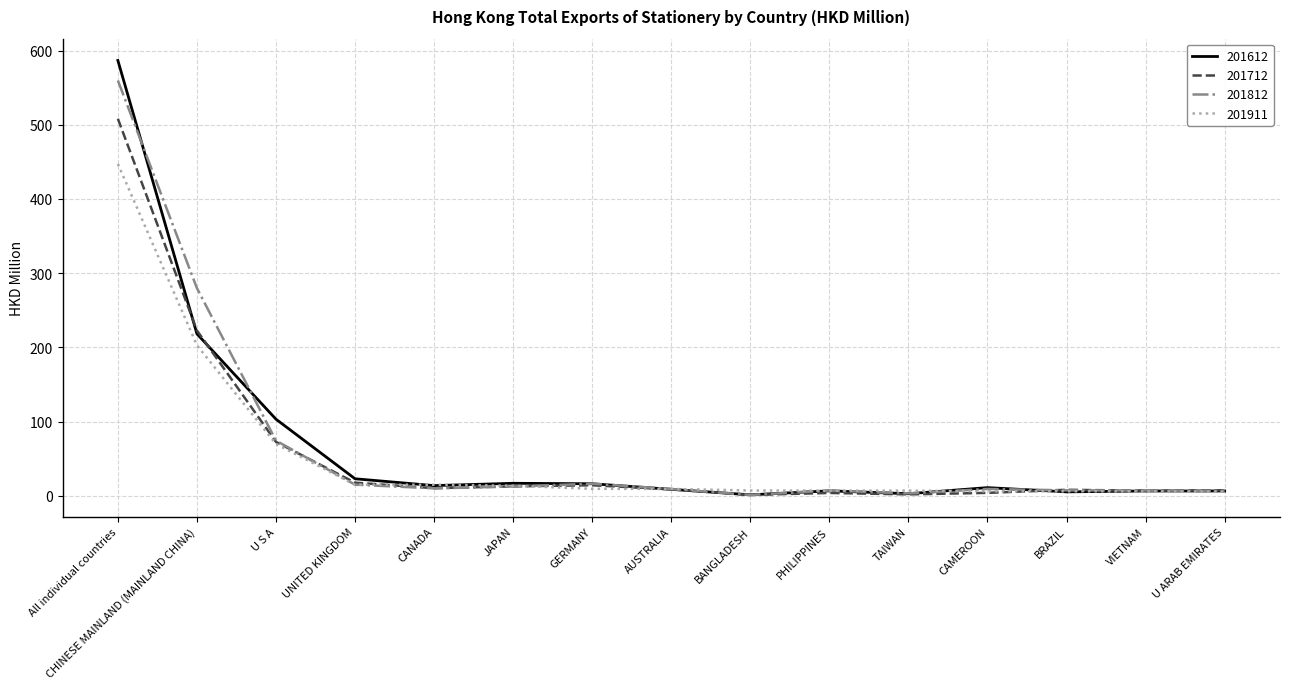

What is the lowest value of the 201911 series?

5.5